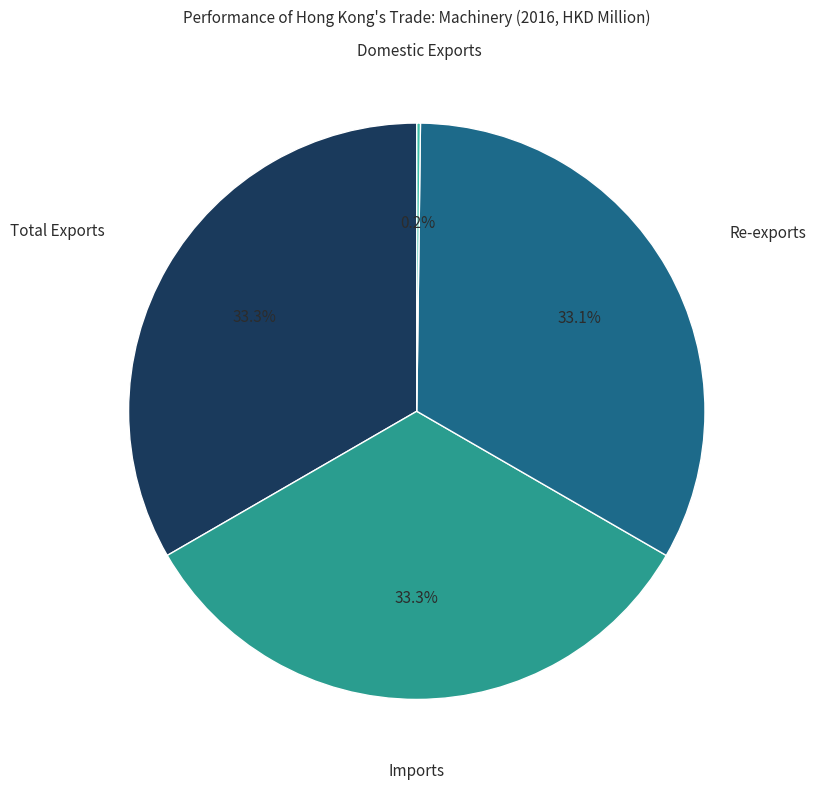

To the nearest percent, what portion does Imports represent?

33%